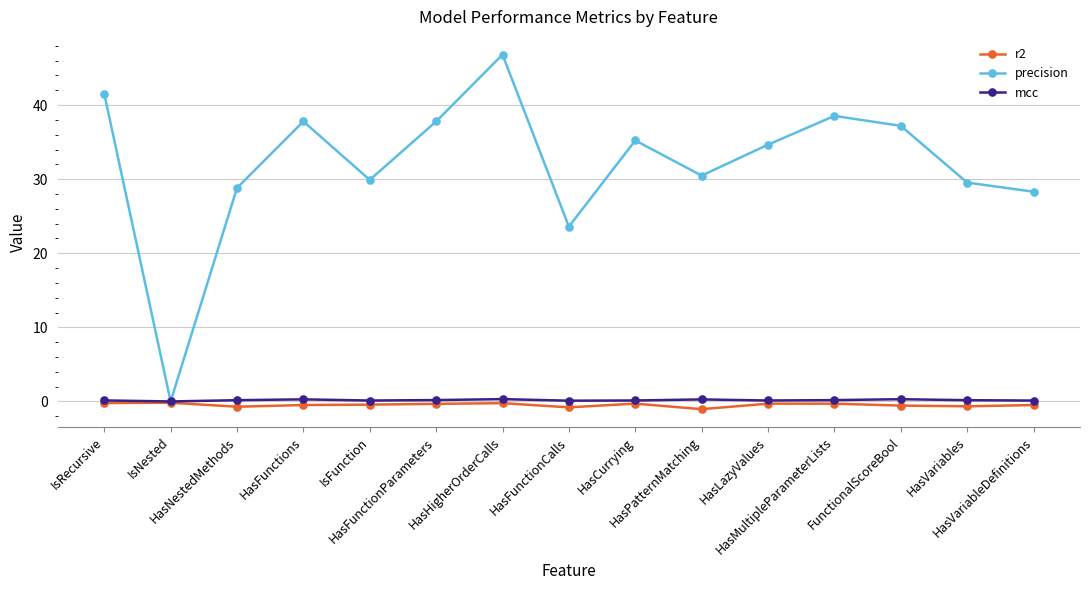

What is the difference between the second highest and minimum values in the precision series?

41.5